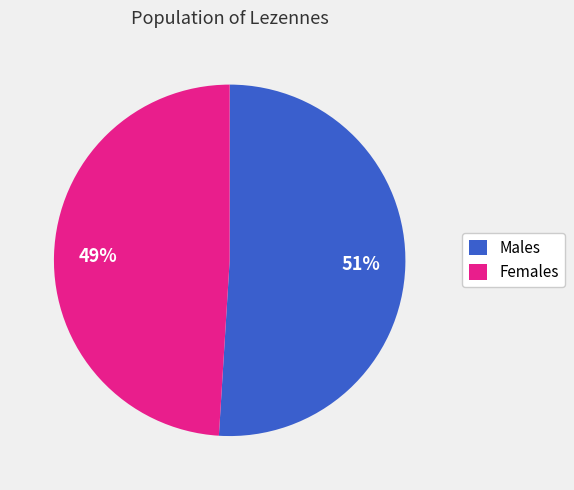

To the nearest percent, what portion does Females represent?

49%